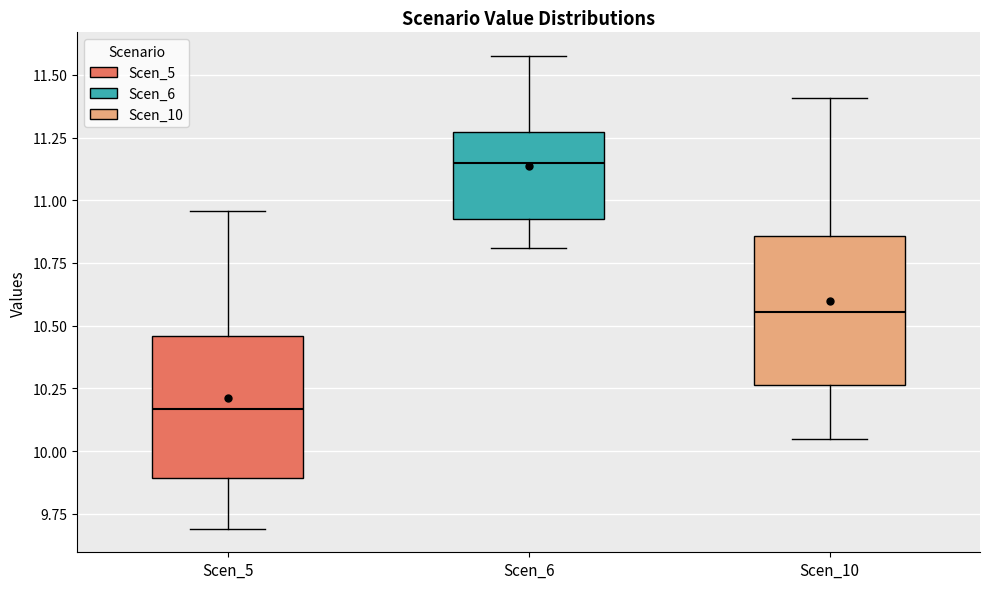

Where is the lower edge of the box for Scen_10 on the y-axis? The values are not printed on the chart, so give them approximately, as read against the axis.

10.25